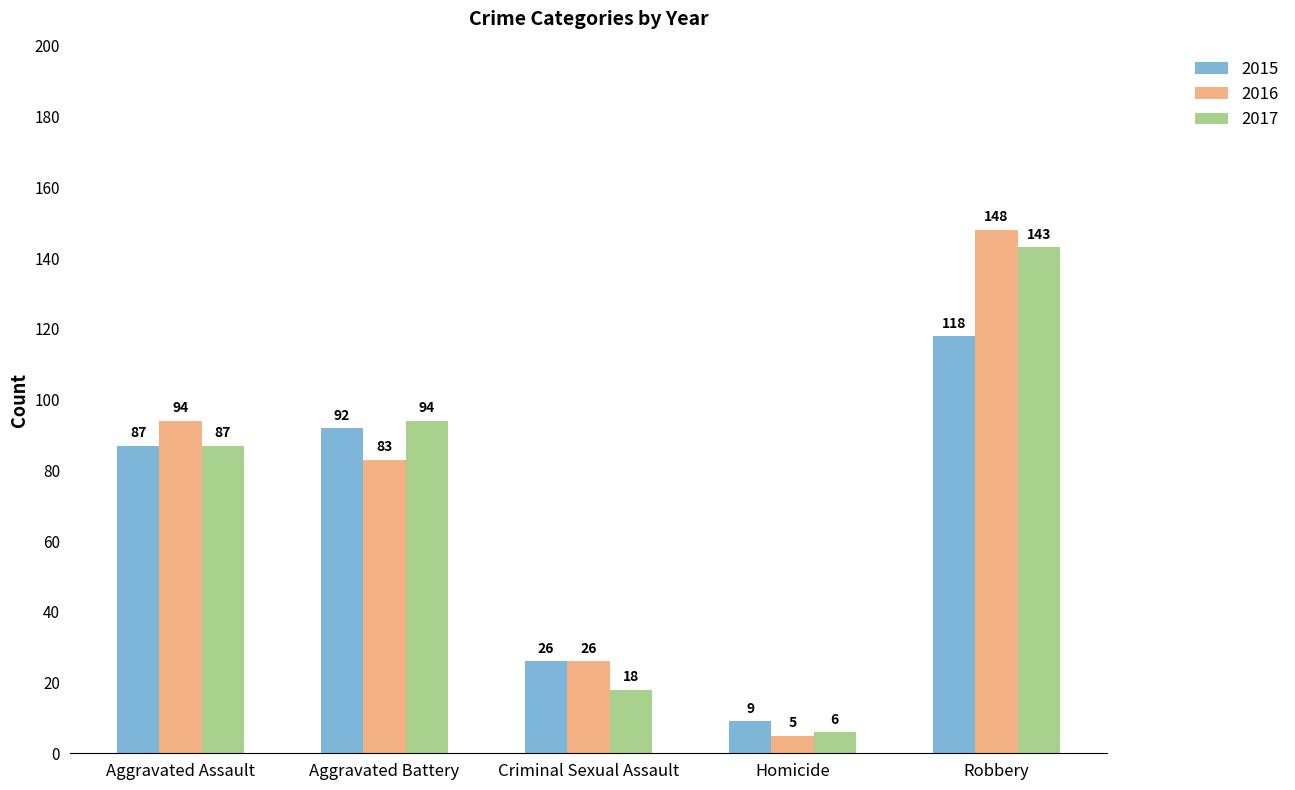

Reading left to right, what are all the values shown in this chart?

2015: Aggravated Assault=87	Aggravated Battery=92	Criminal Sexual Assault=26	Homicide=9	Robbery=118
2016: Aggravated Assault=94	Aggravated Battery=83	Criminal Sexual Assault=26	Homicide=5	Robbery=148
2017: Aggravated Assault=87	Aggravated Battery=94	Criminal Sexual Assault=18	Homicide=6	Robbery=143